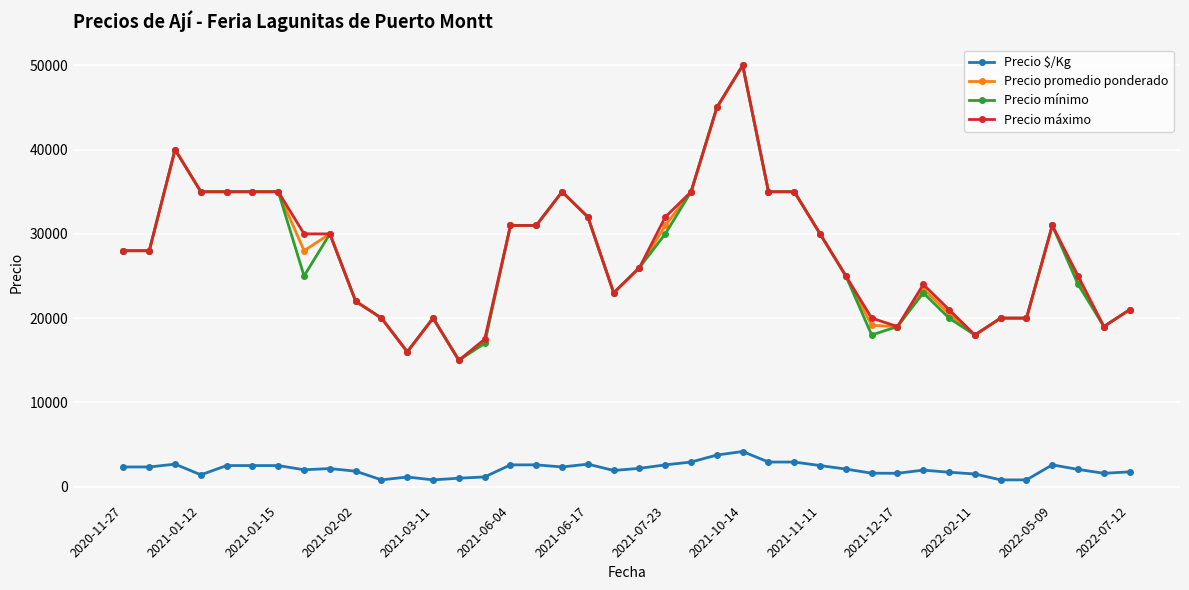

What is the highest value of the Precio máximo series?

50000